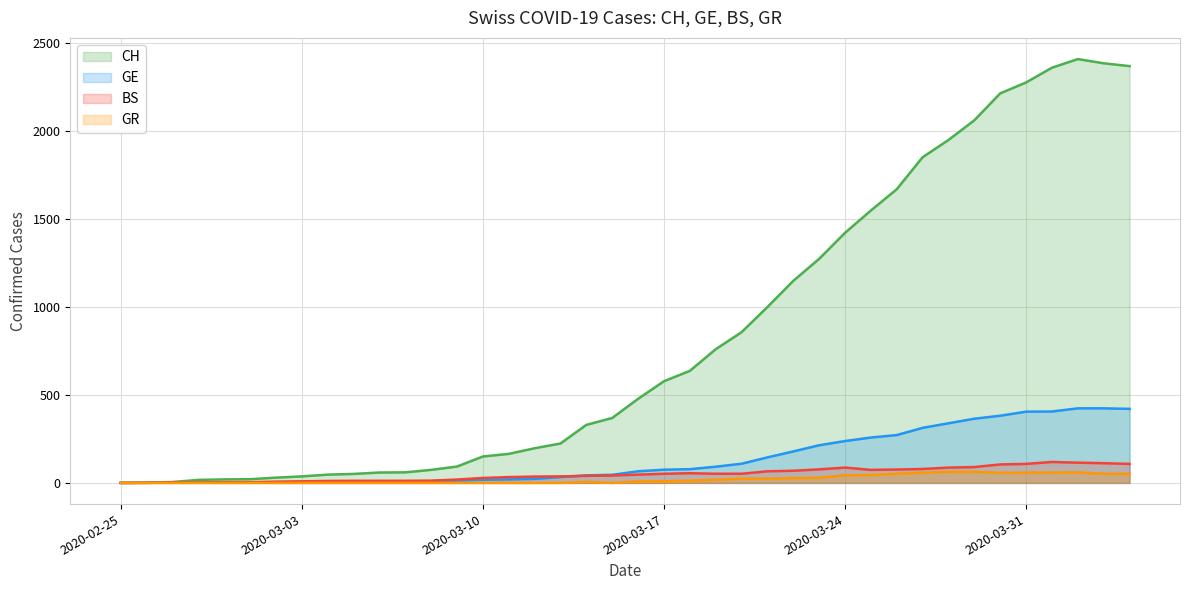

What position from the right is 2020-04-03?

2